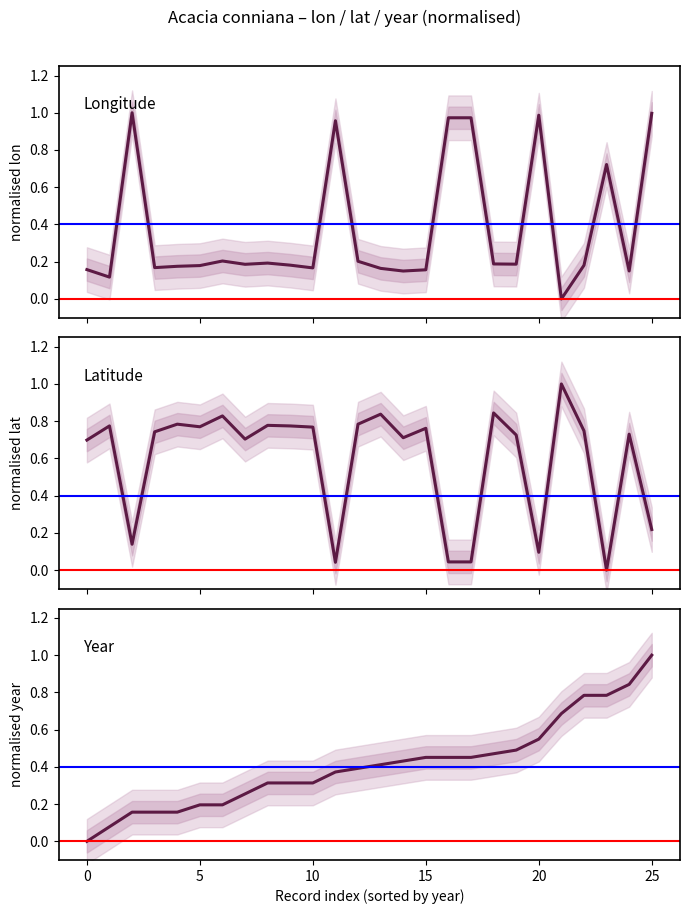

True or false: lon and lat intersect in this chart.

True